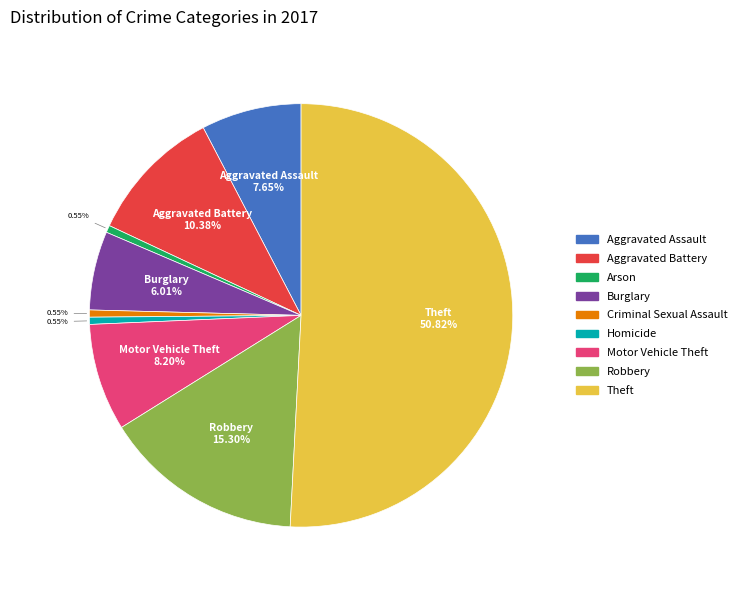

True or false: Burglary accounts for 6% of the total.

True